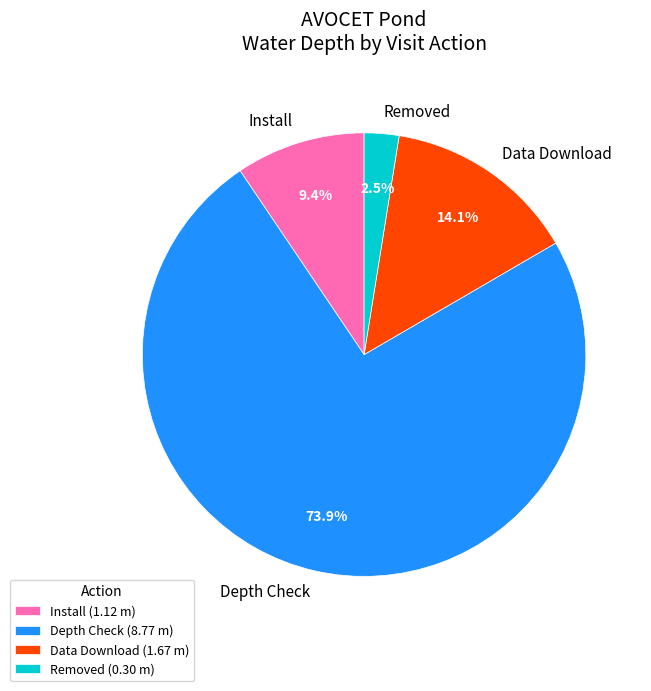

What is the total percentage of Install and Depth Check?

83.4%